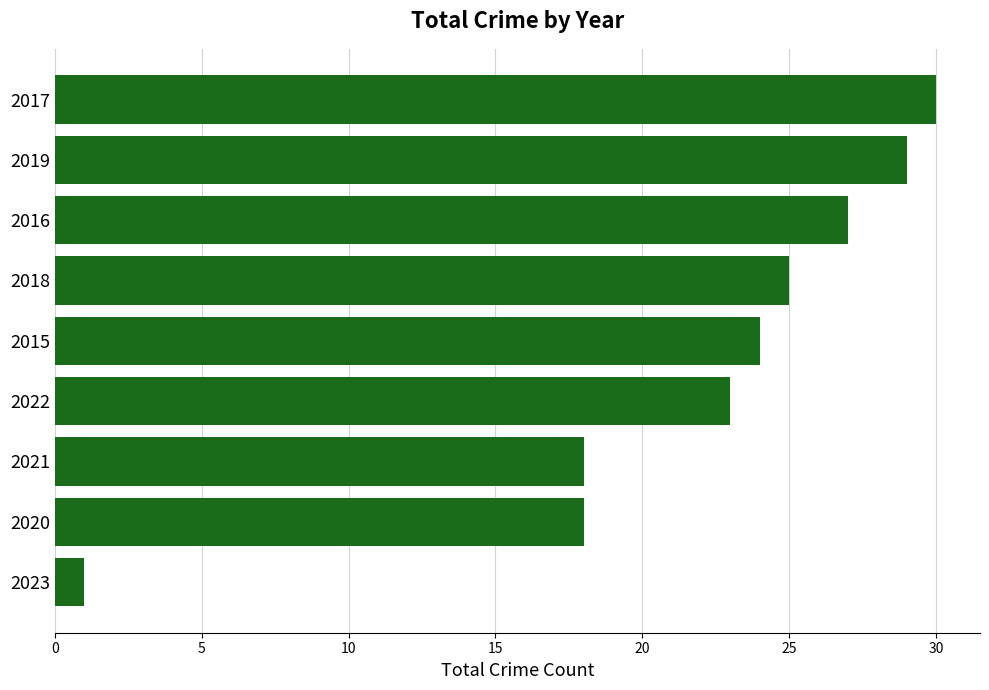

The chart shows a value of 29 at 2019. True or false?

True